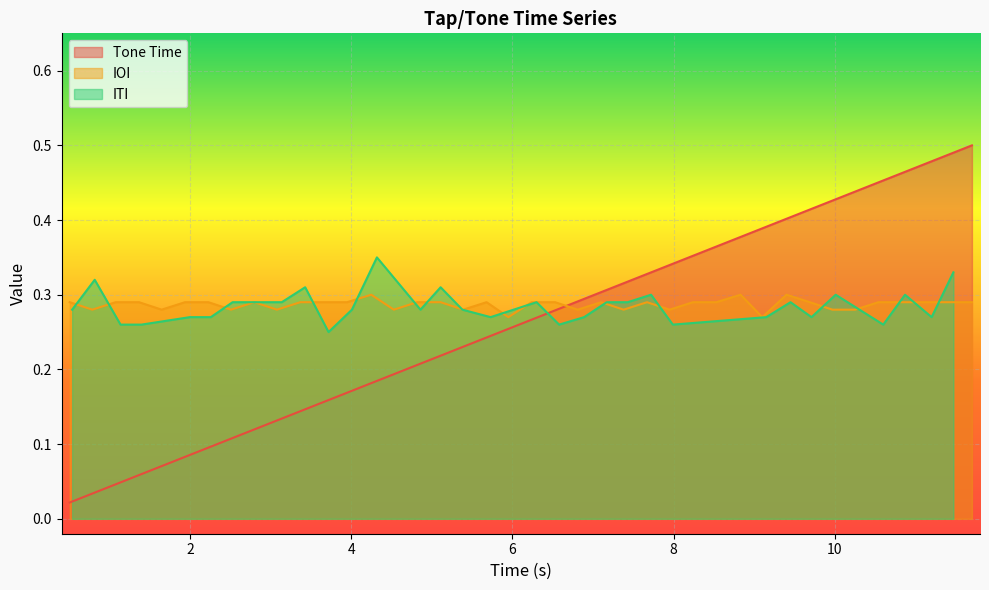

True or false: Tone Time and IOI cross at least once.

True